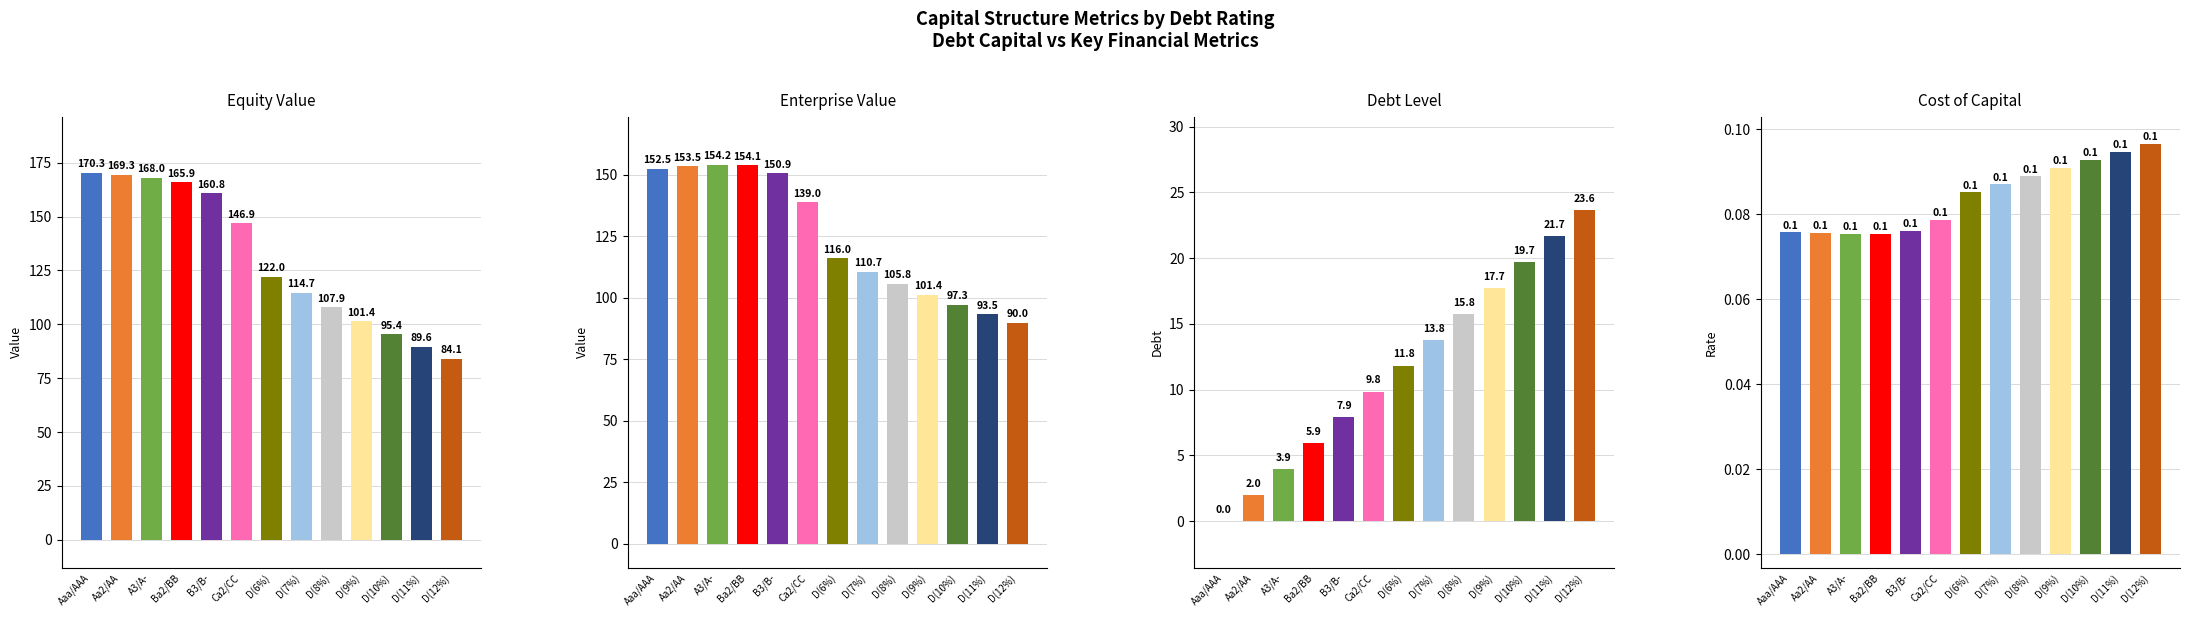

What position from the left is Aaa/AAA?

1